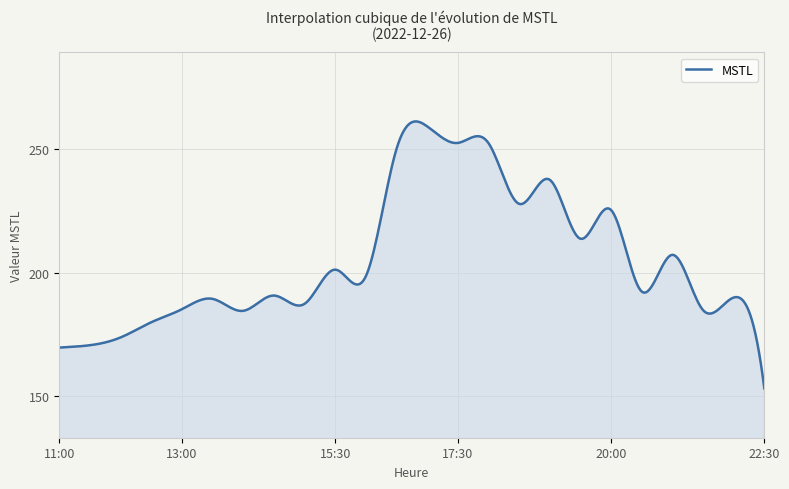

What is the difference between the maximum and minimum values?

108.2